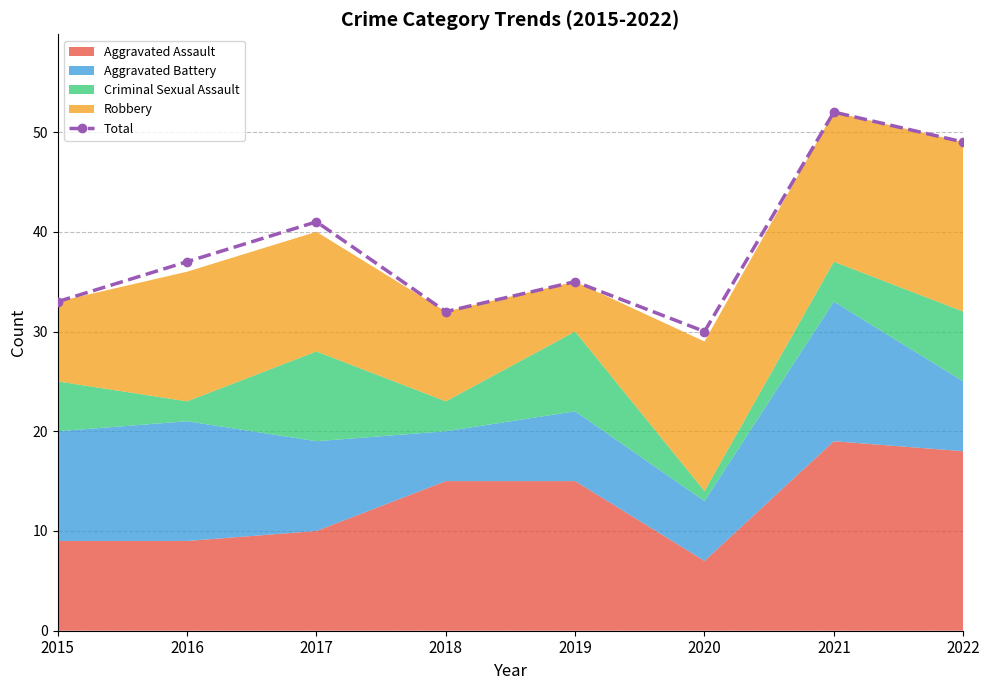

What is the change in value from 2017 to 2020?

-11